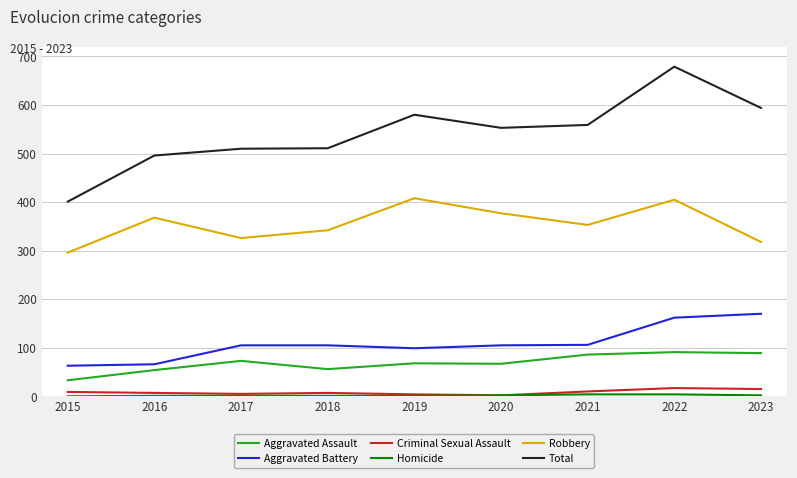

At which category is the sum across all series the highest?

2022